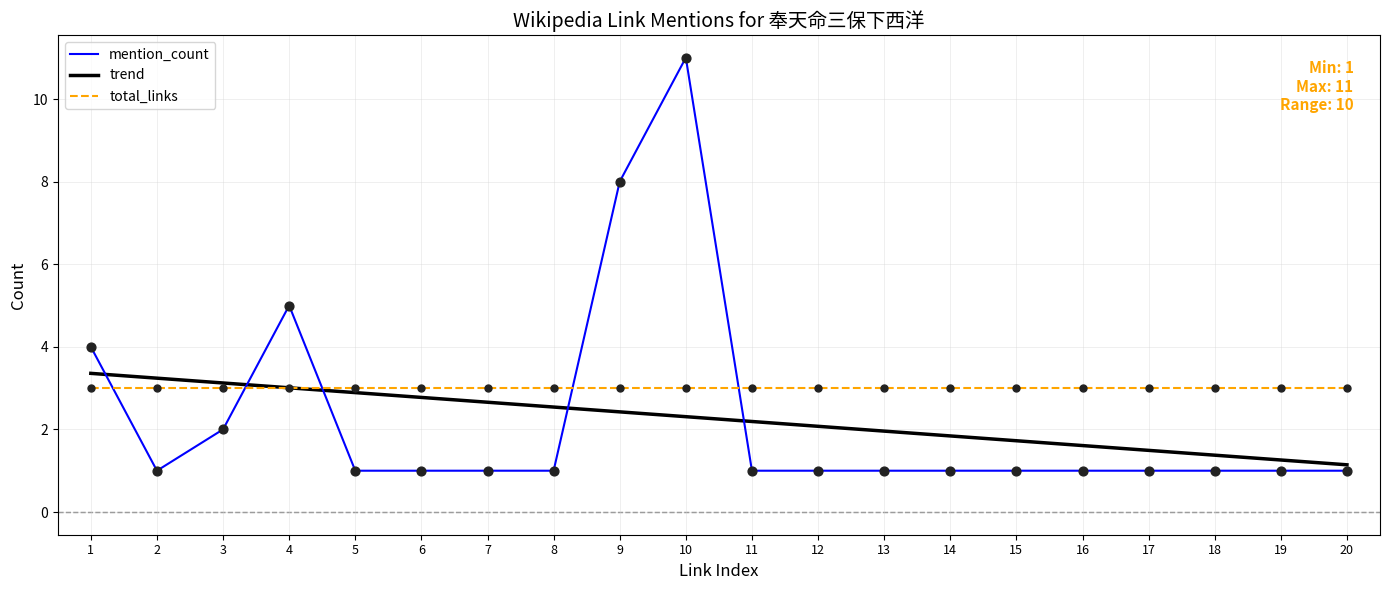

Is it true that mention_count equals 3 at 9?

False